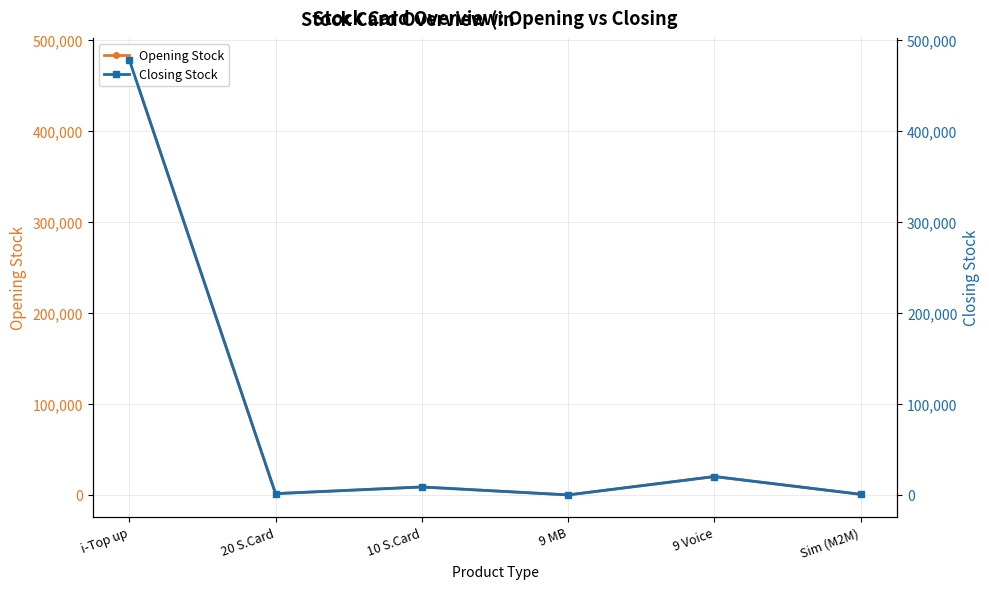

Between 9 Voice and Sim (M2M), which series saw the biggest shift?

Opening Stock